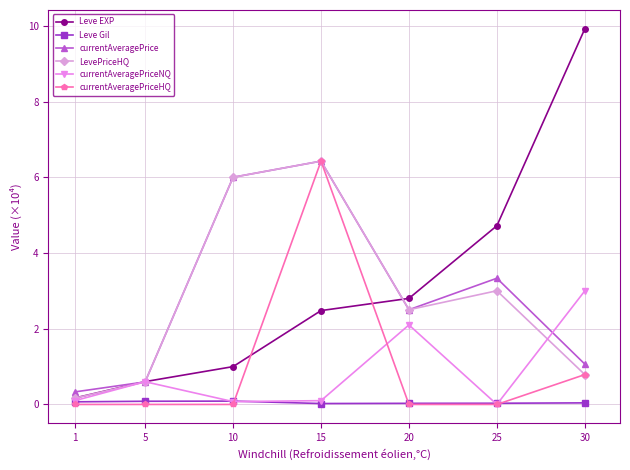

Where does the Leve EXP series first go above 2?

15